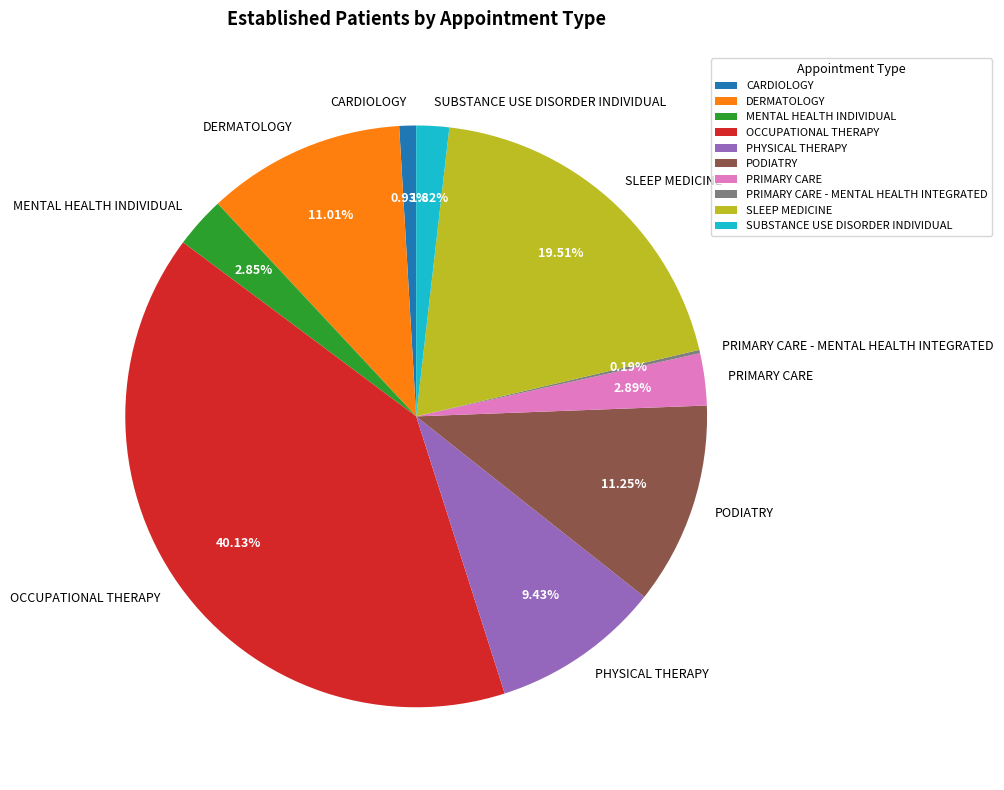

What percentage is the PHYSICAL THERAPY slice, to the nearest percent?

9%